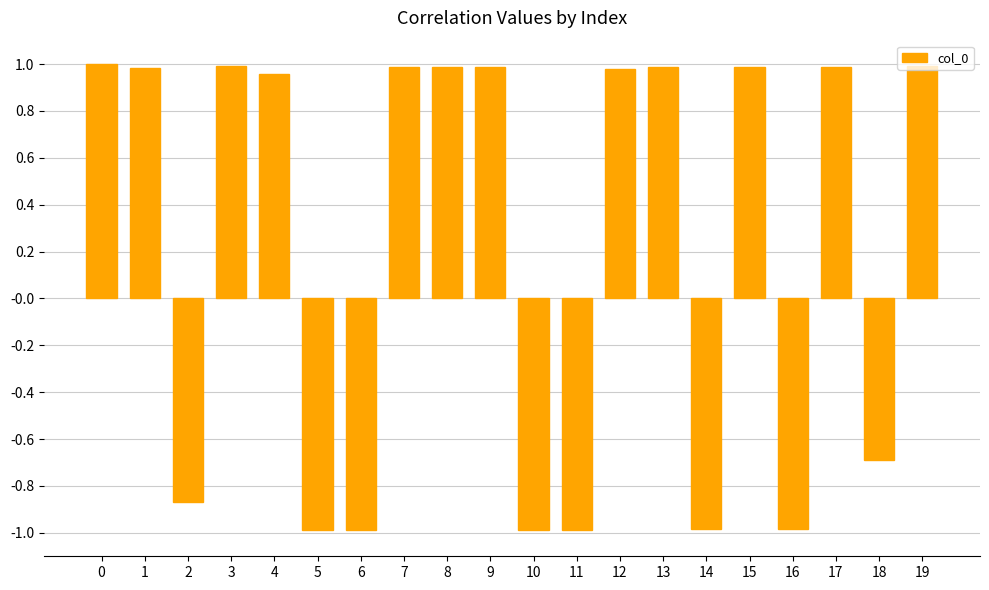

What is the sum of all values?

4.4